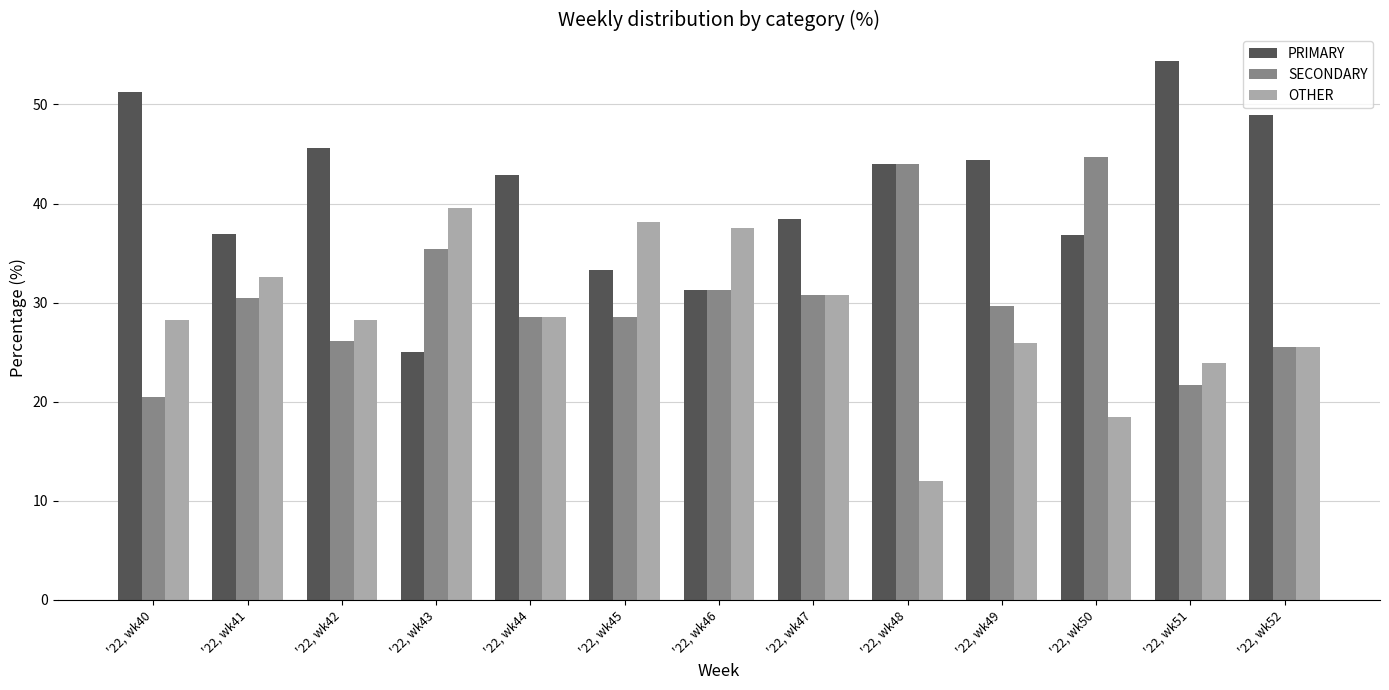

What is the maximum value for SECONDARY?

44.7